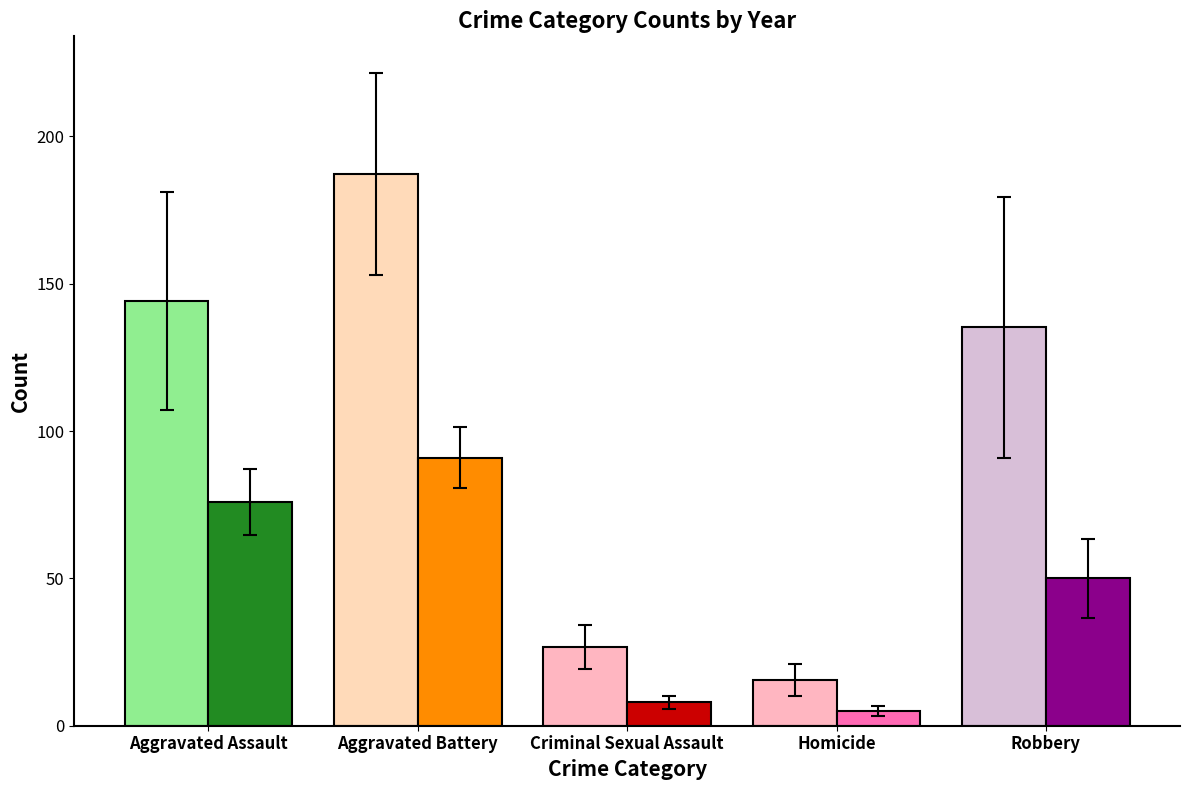

What position from the right is Criminal Sexual Assault?

3